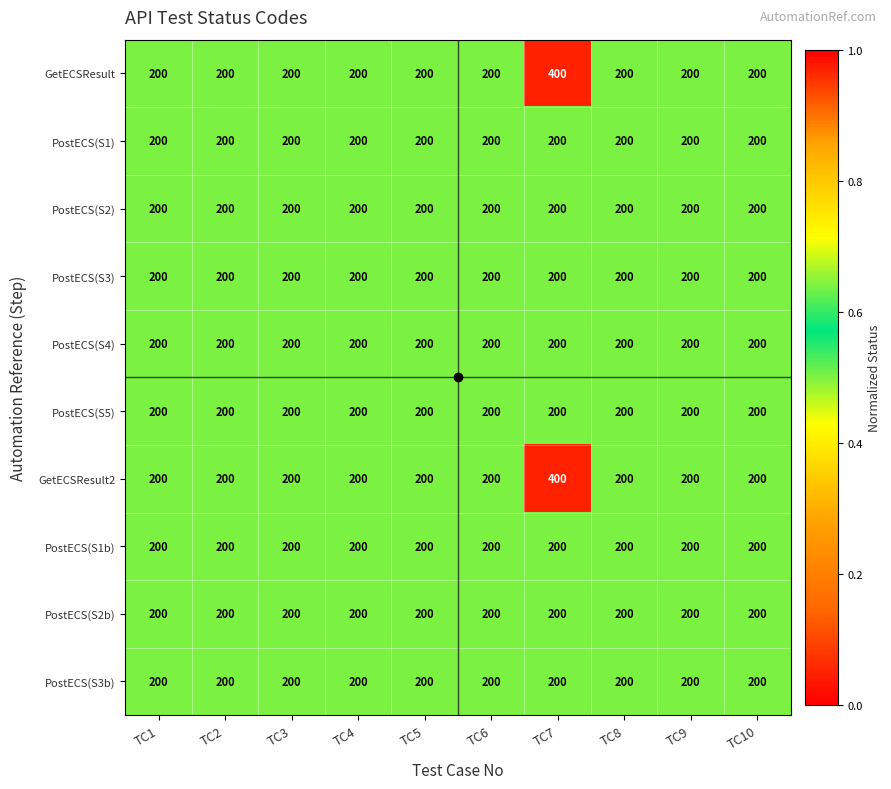

The PostECS(S3b) series shows 200 at TC7. True or false?

True